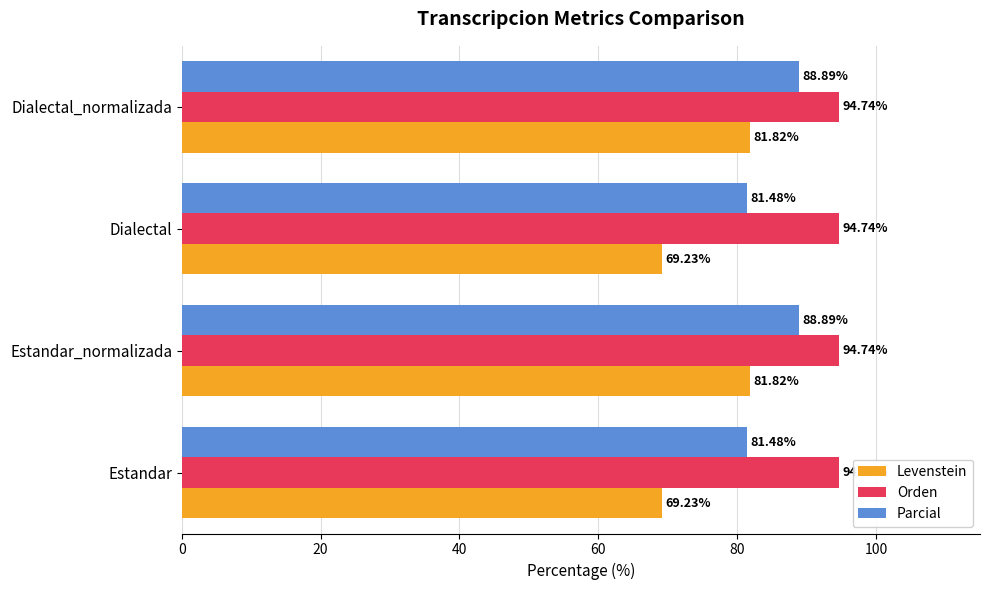

Which series has the widest spread of values?

Levenstein